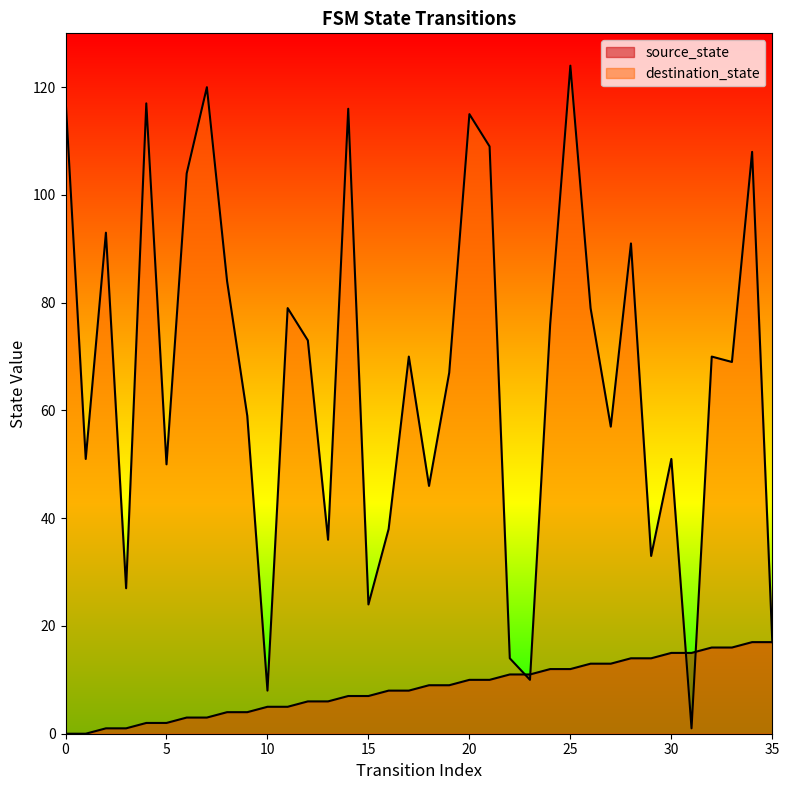

Reading right to left, list all the values displayed in this chart.

source_state: 17	17	16	16	15	15	14	14	13	13	12	12	11	11	10	10	9	9	8	8	7	7	6	6	5	5	4	4	3	3	2	2	1	1	0	0
destination_state: 17	108	69	70	1	51	33	91	57	79	124	76	10	14	109	115	67	46	70	38	24	116	36	73	79	8	59	84	120	104	50	117	27	93	51	118